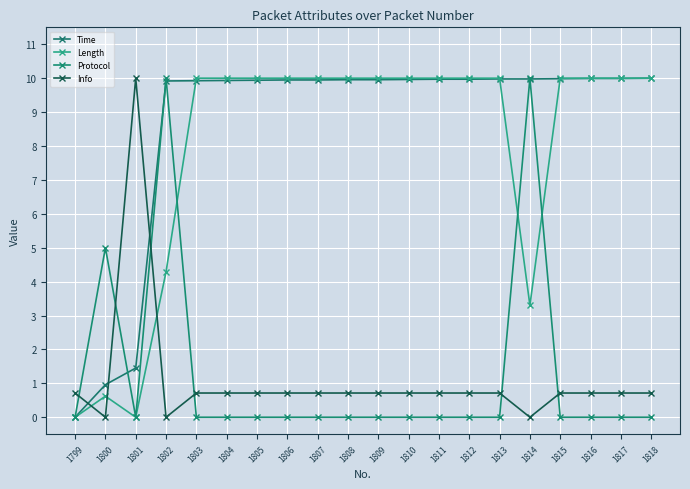

How many data points does each series have?

20